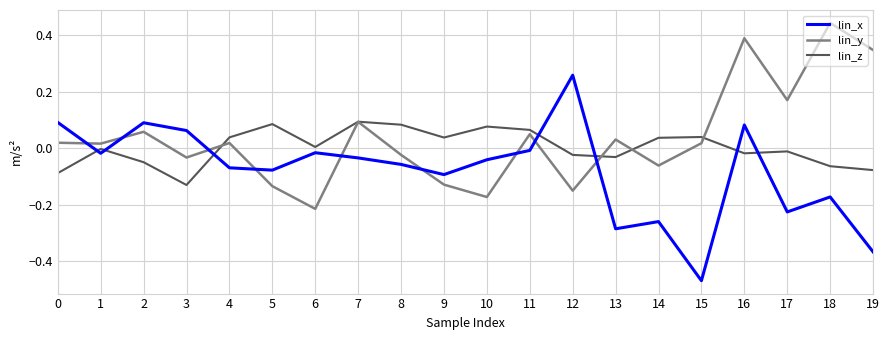

How many lines are shown in the chart?

3